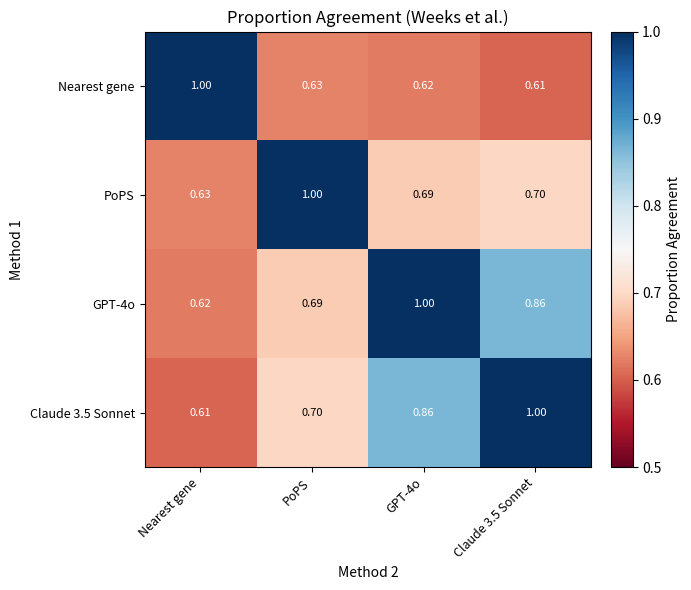

Which category has the lowest value in the PoPS series?

Nearest gene